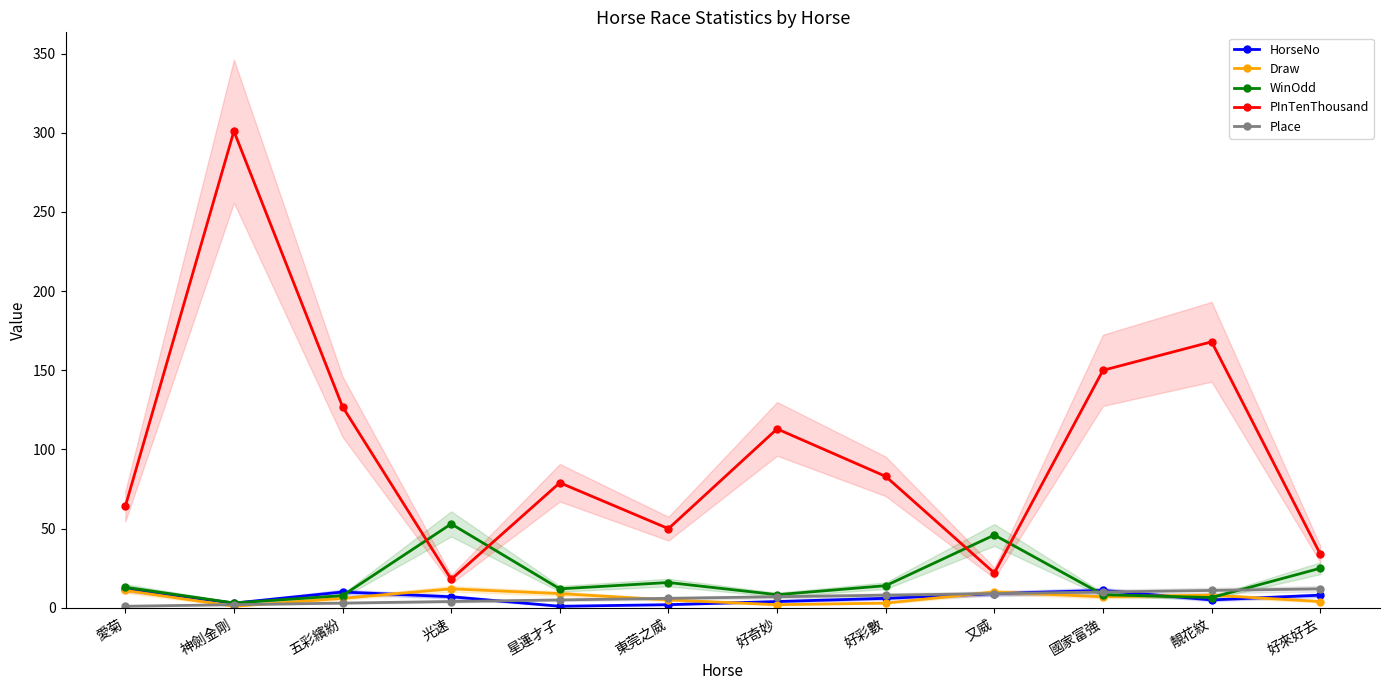

What are all the series names shown in the legend?

HorseNo, Draw, WinOdd, PInTenThousand, Place